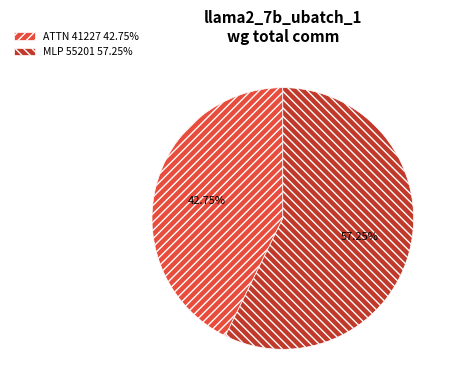

Which category has the smallest portion of the pie?

ATTN 41227 42.75%